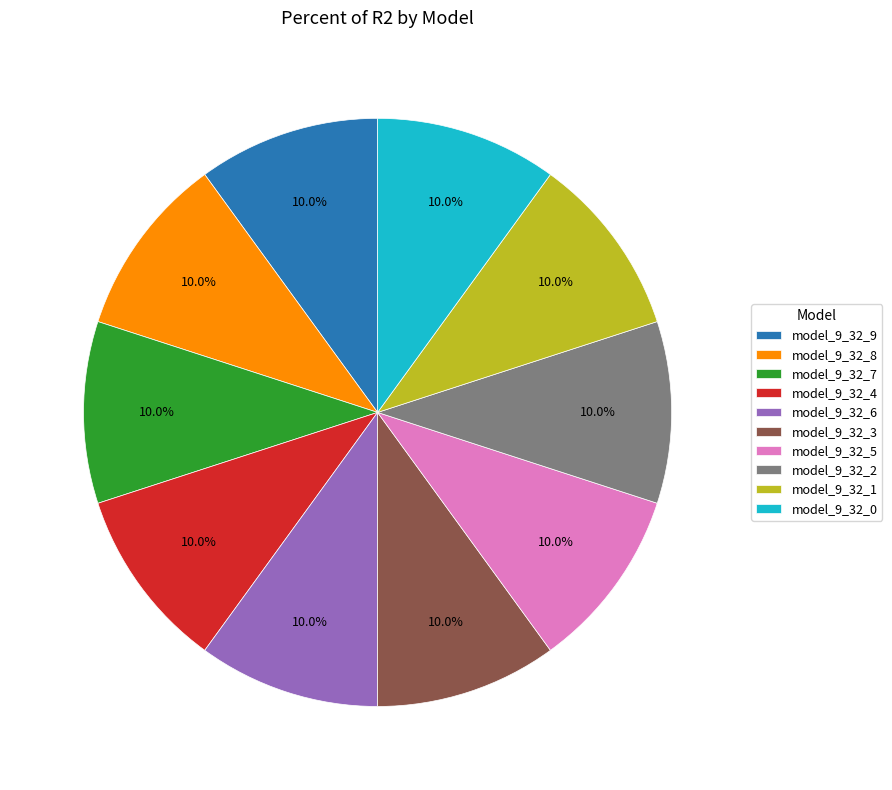

True or false: model_9_32_2 accounts for 10% of the total.

True